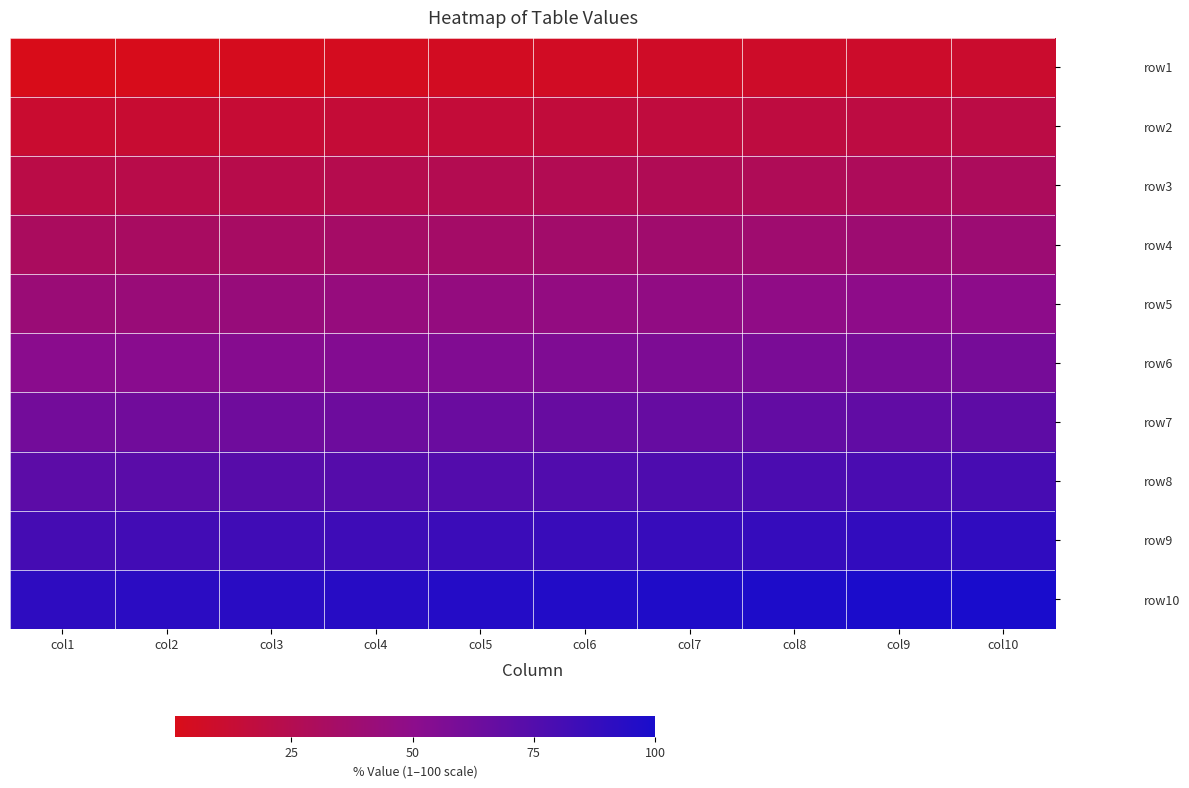

List the series in order of their peak value, lowest first.

row1, row2, row3, row4, row5, row6, row7, row8, row9, row10